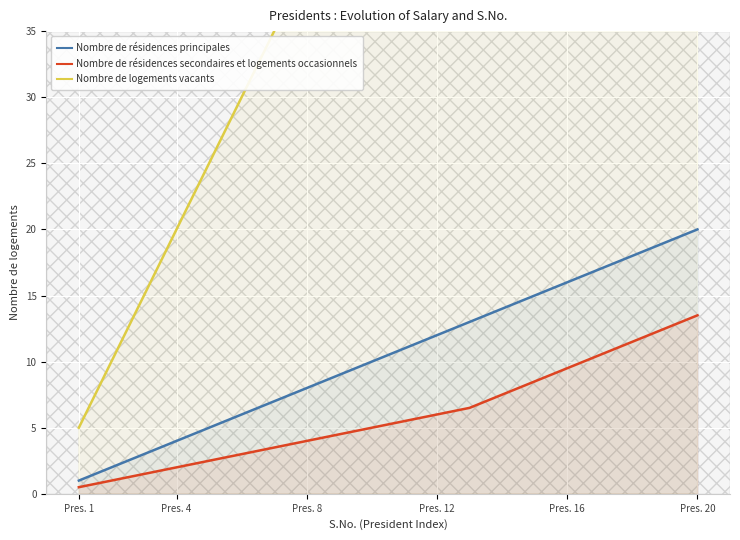

True or false: Nombre de résidences secondaires et logements occasionnels and Nombre de résidences principales intersect in this chart.

False